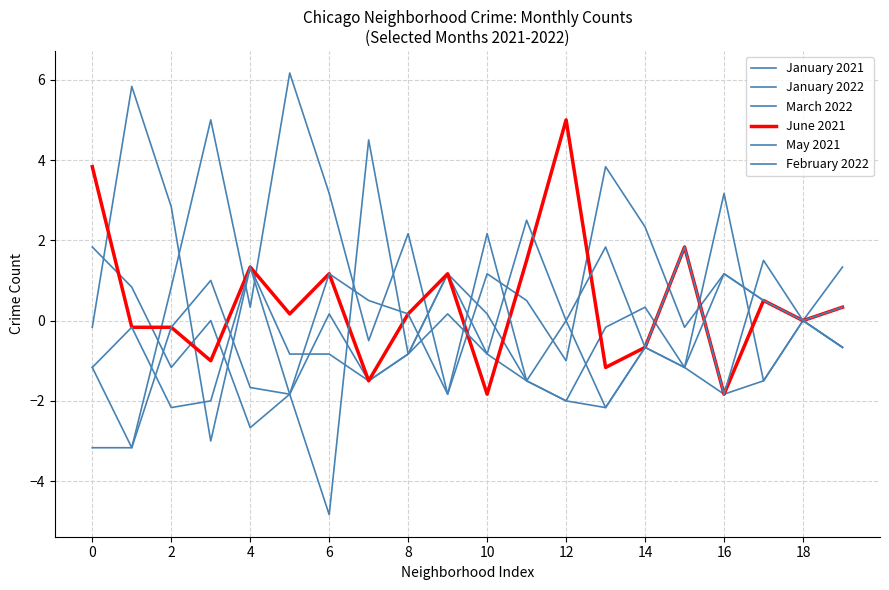

What is the highest value of the May 2021 series?

4.5